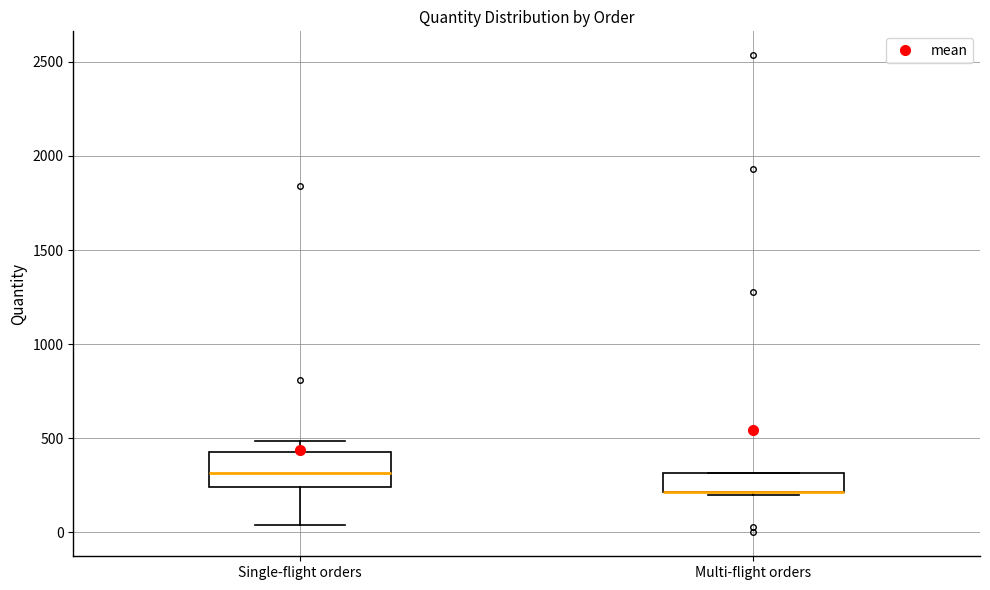

Reading left to right, transcribe this box plot: for each box, give where its median line is, the range the box spans, and where its two whiskers end, as read against the y-axis. The values are not printed on the chart, so give them approximately, as read against the axis.

Single-flight orders: median 300, box 250 to 450, whiskers 50 to 500
Multi-flight orders: median 200 (drawn on the box's lower edge), box 200 to 300, whiskers 200 (just below the box's lower edge) to 300